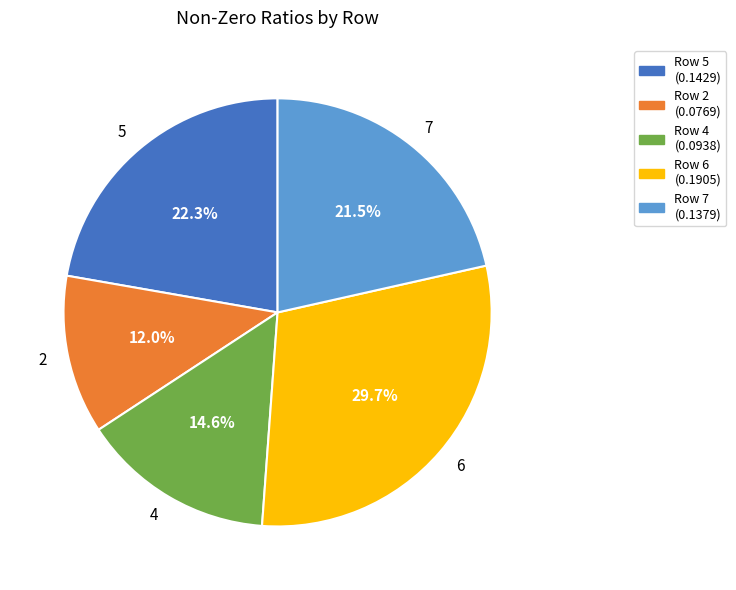

Which slice is the largest?

6